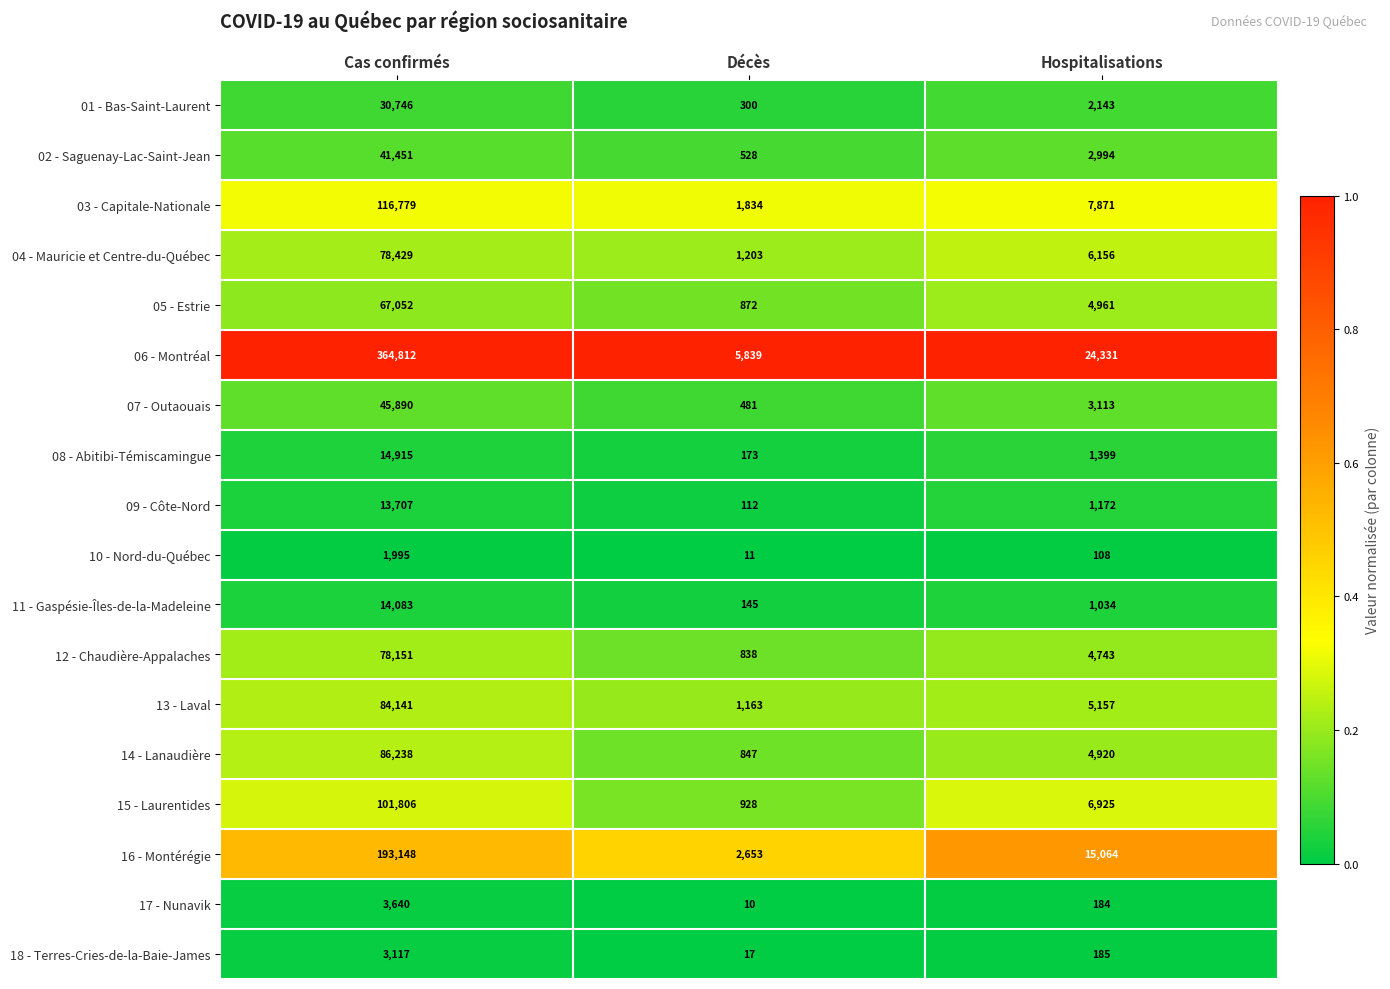

At Hospitalisations, list the series in order from smallest to largest.

10 - Nord-du-Québec, 17 - Nunavik, 18 - Terres-Cries-de-la-Baie-James, 11 - Gaspésie-Îles-de-la-Madeleine, 09 - Côte-Nord, 08 - Abitibi-Témiscamingue, 01 - Bas-Saint-Laurent, 02 - Saguenay-Lac-Saint-Jean, 07 - Outaouais, 12 - Chaudière-Appalaches, 14 - Lanaudière, 05 - Estrie, 13 - Laval, 04 - Mauricie et Centre-du-Québec, 15 - Laurentides, 03 - Capitale-Nationale, 16 - Montérégie, 06 - Montréal